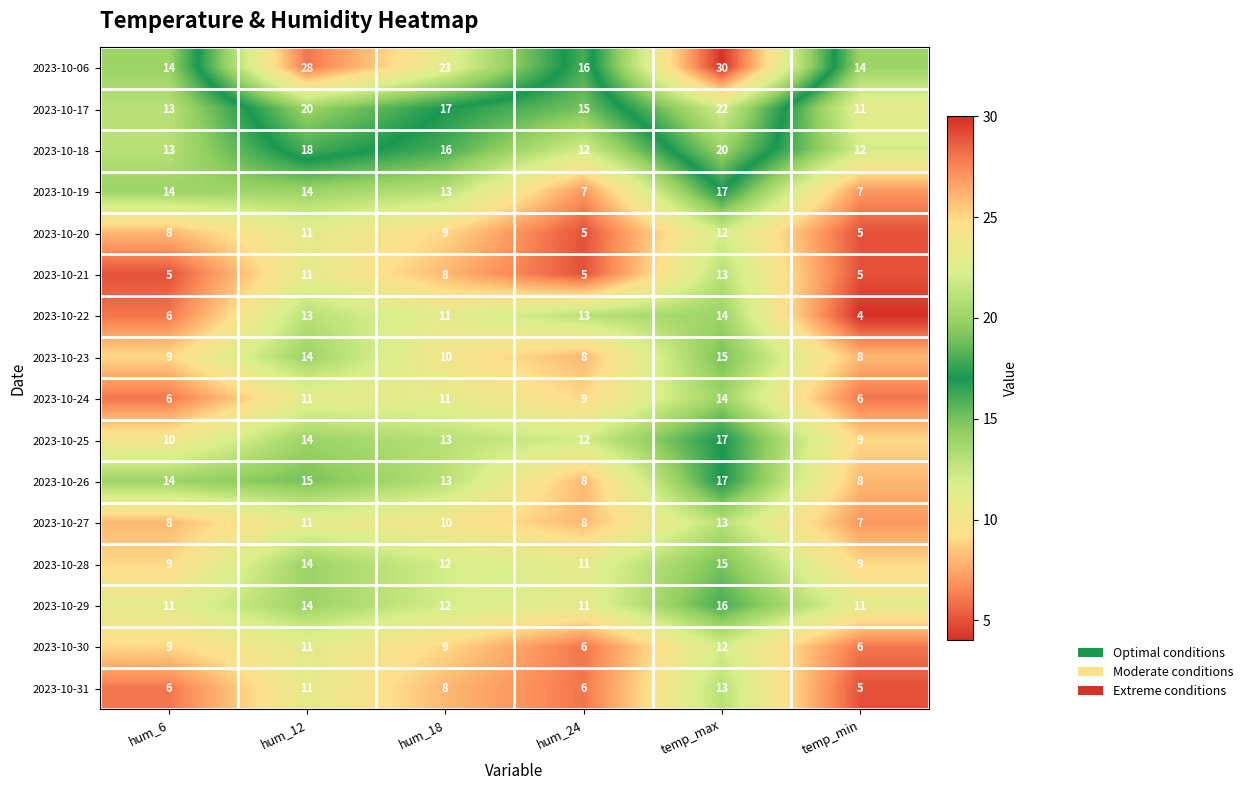

How many 2023-10-06 values are between 14 and 28?

5